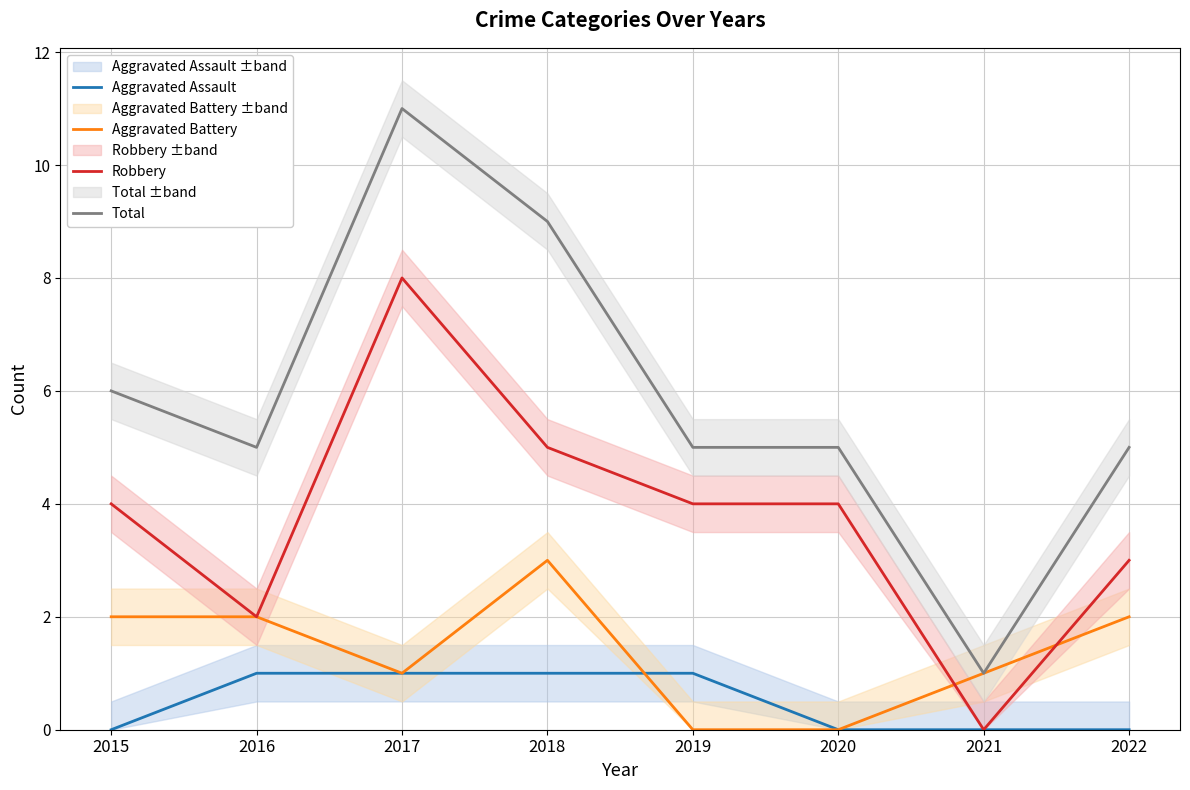

At which label does Aggravated Battery first exceed 2?

2018